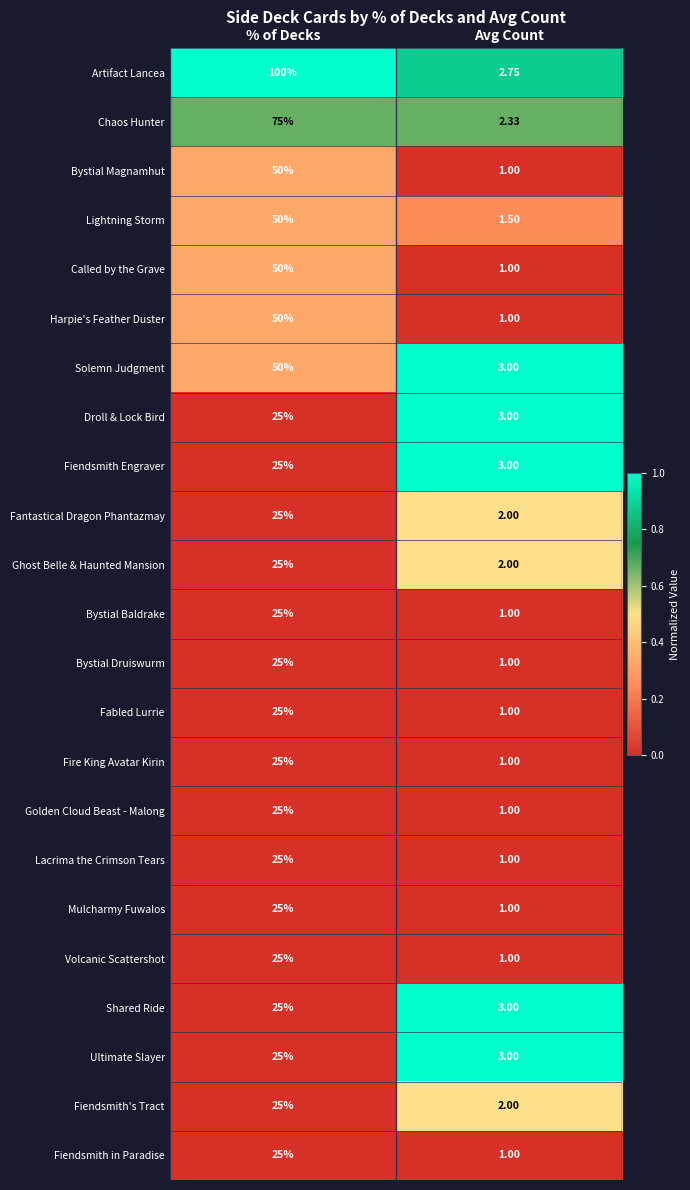

At which label does Called by the Grave reach its minimum?

Avg Count